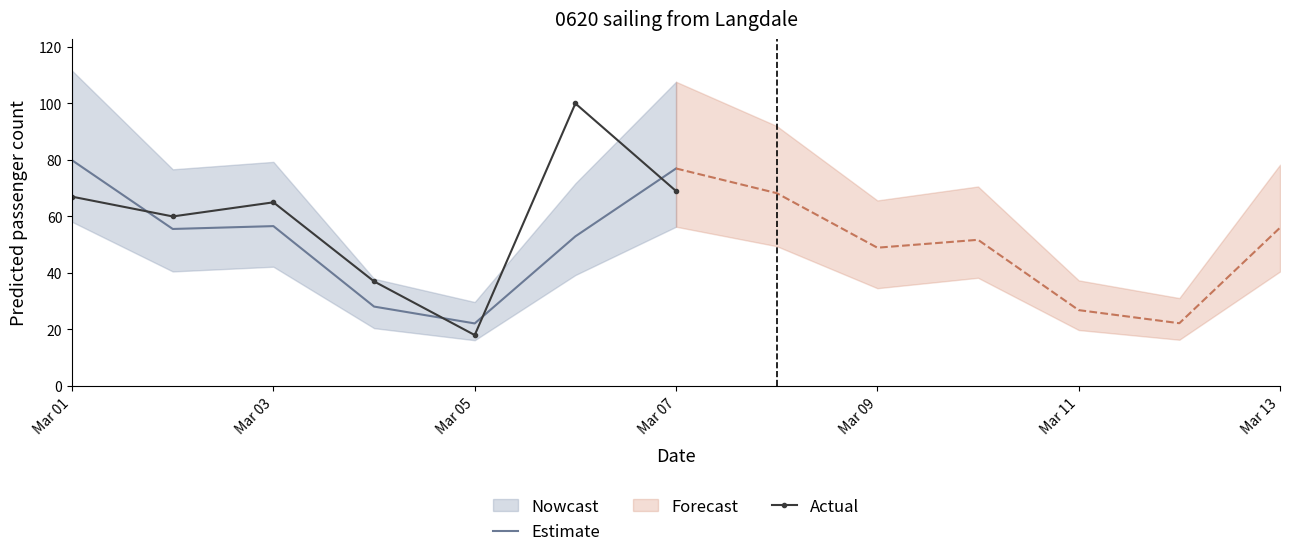

Is it true that Estimate equals 56.6 at Mar 03?

True